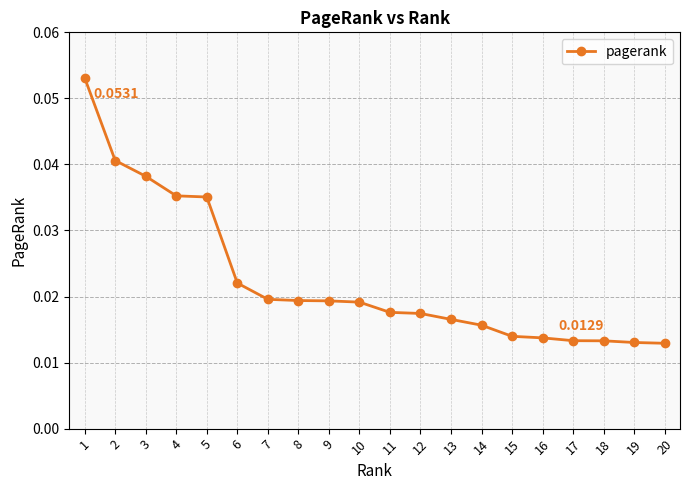

Which has a higher value, 8 or 12?

8